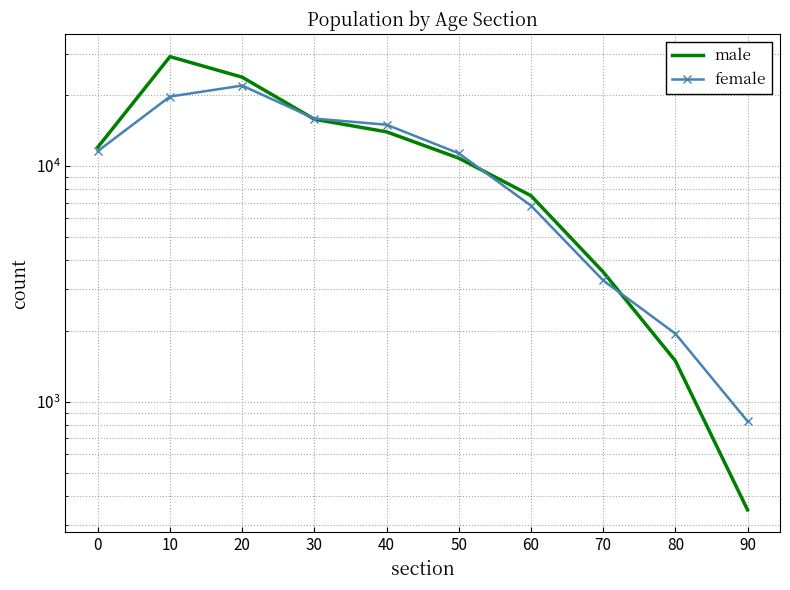

The male series shows 1597 at 60. True or false?

False